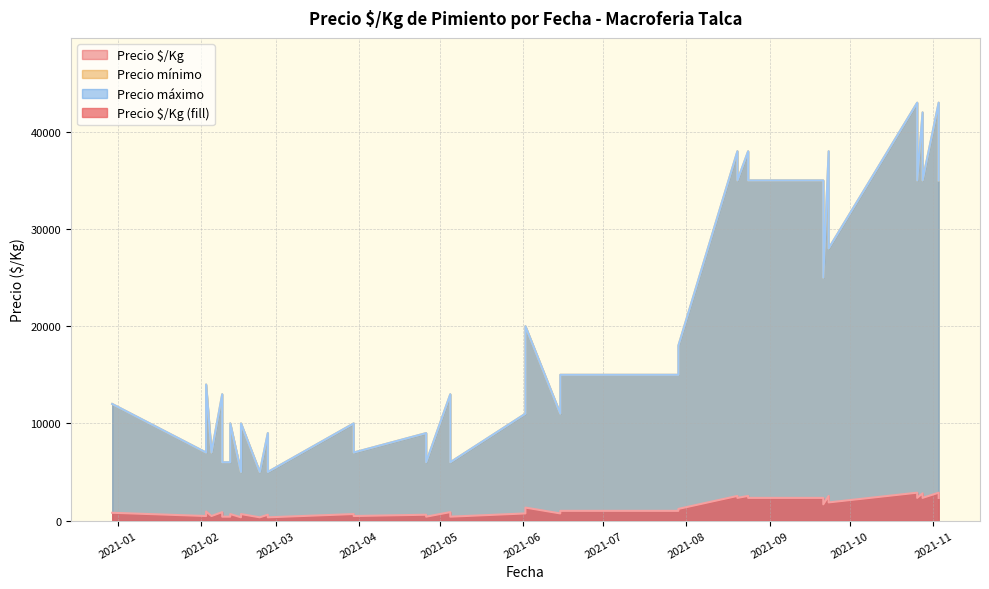

Which category has the lowest value in the Precio mínimo series?

2021-02-23